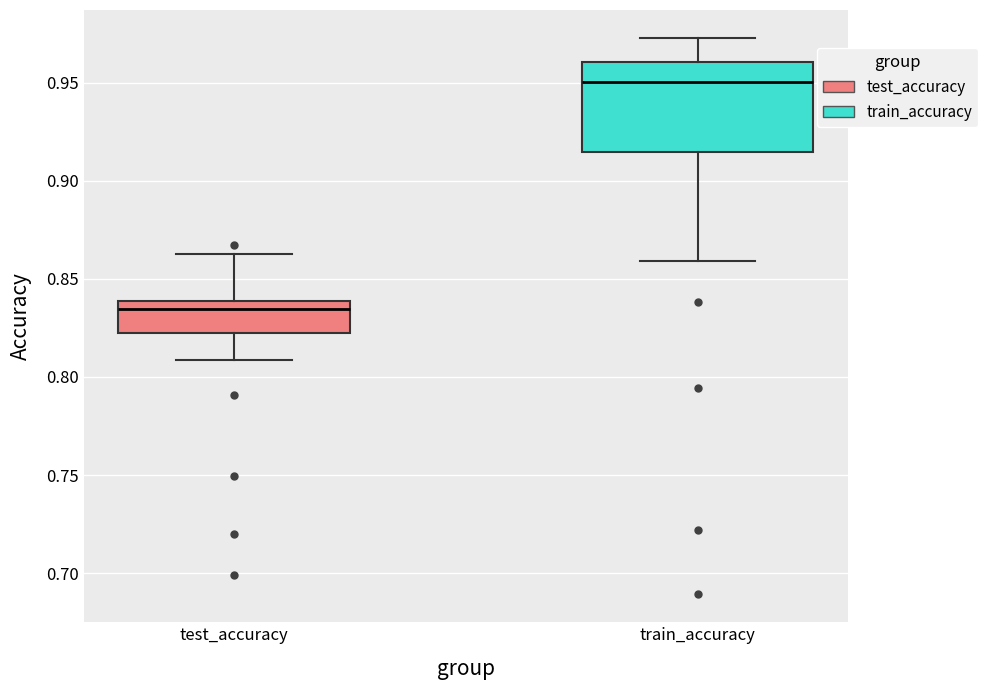

Reading left to right, read every box against the y-axis: the position of its median line, the range the box covers, and the ends of its whiskers. The values are not printed on the chart, so give them approximately, as read against the axis.

test_accuracy: median 0.835, box 0.820 to 0.840, whiskers 0.810 to 0.865
train_accuracy: median 0.950, box 0.915 to 0.960, whiskers 0.860 to 0.975